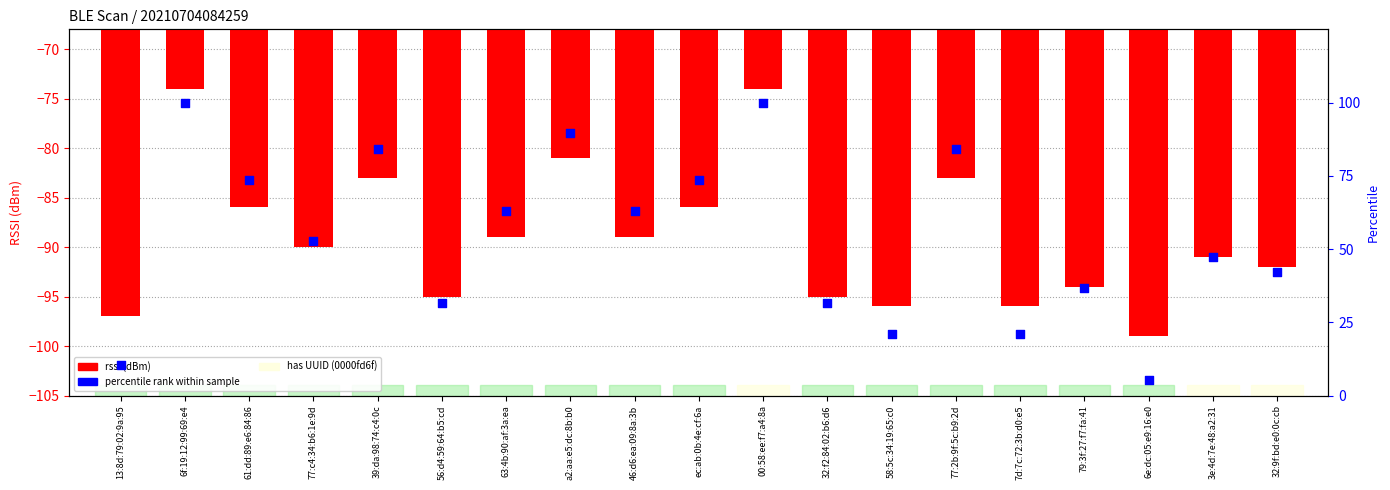

What is the total value across all series at 46:d6:ea:09:8a:3b?

-25.8